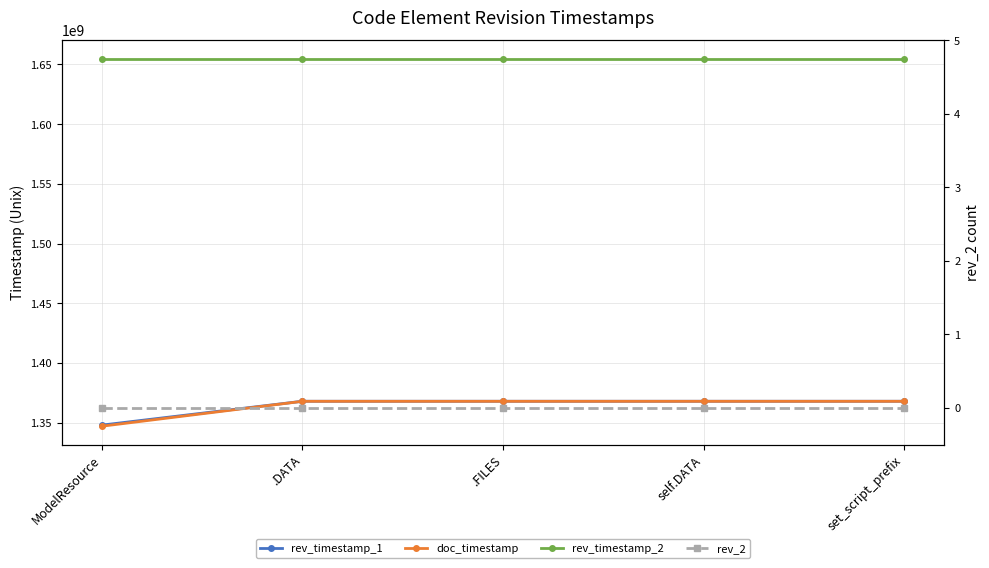

At which category is the sum across all series the highest?

.DATA